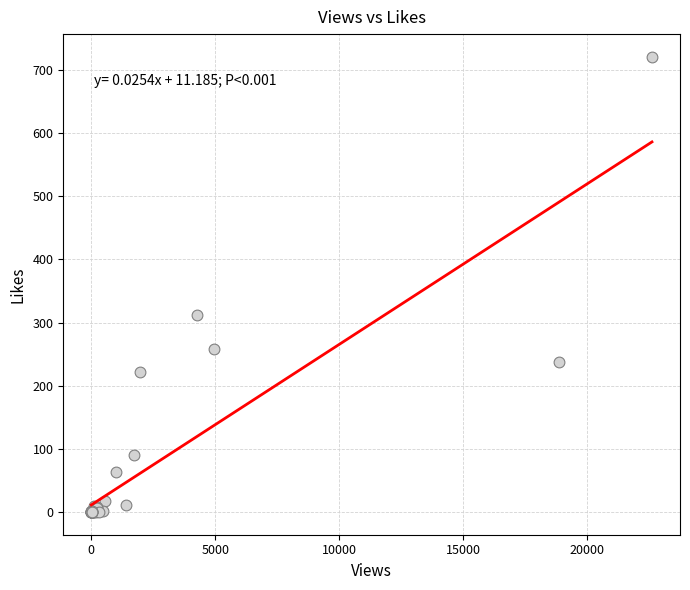

What Y value in the scatter plot is closest to 360?

312